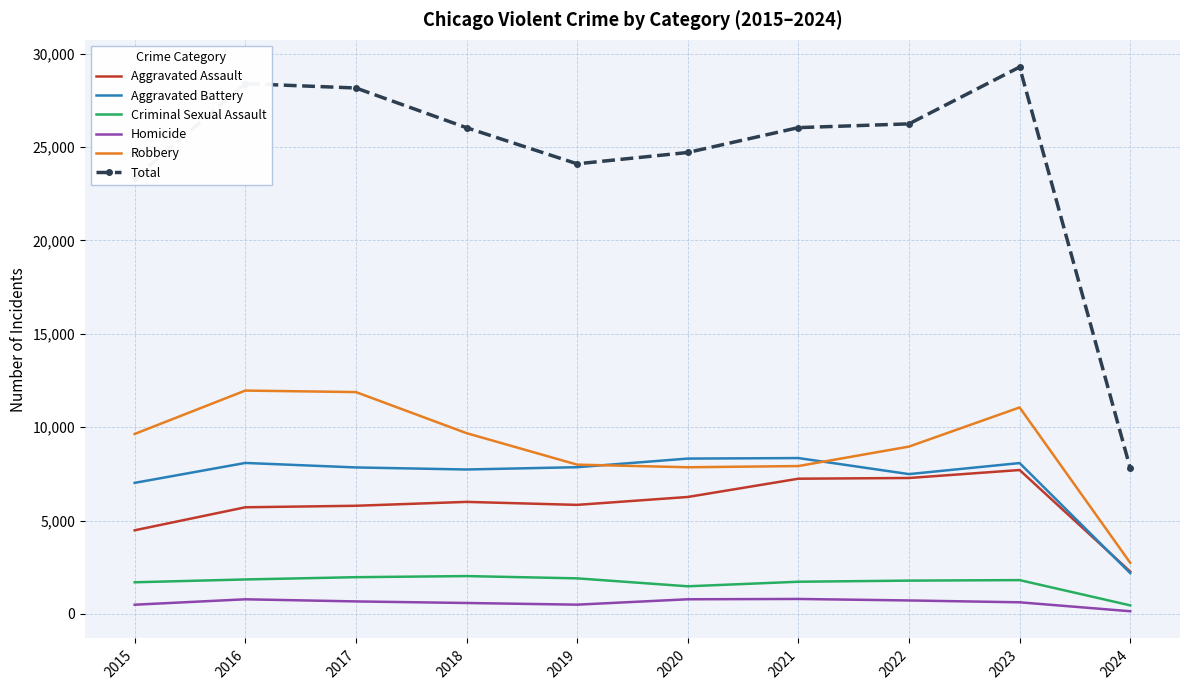

Which series has the largest total across all categories?

Total